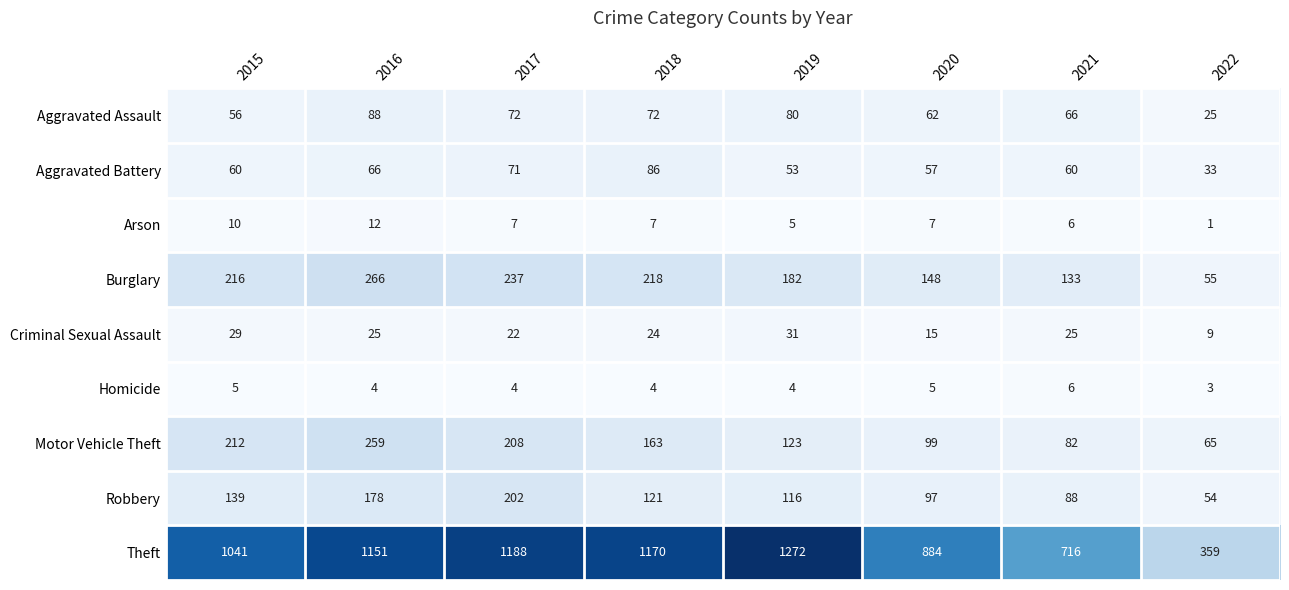

Which series has the largest total across all categories?

Theft